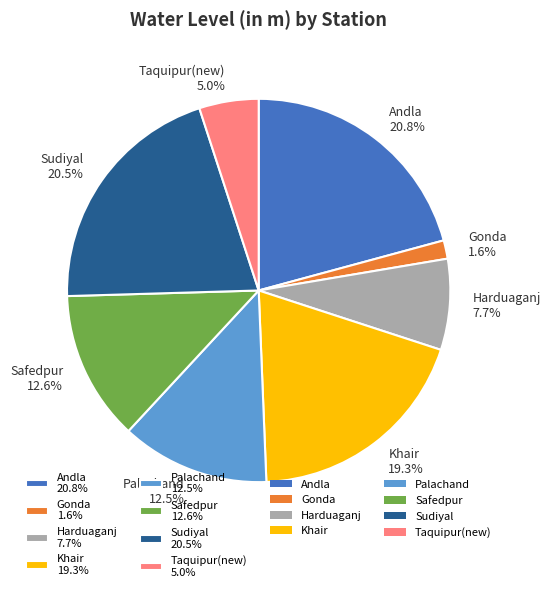

Is there a majority slice in this chart?

No